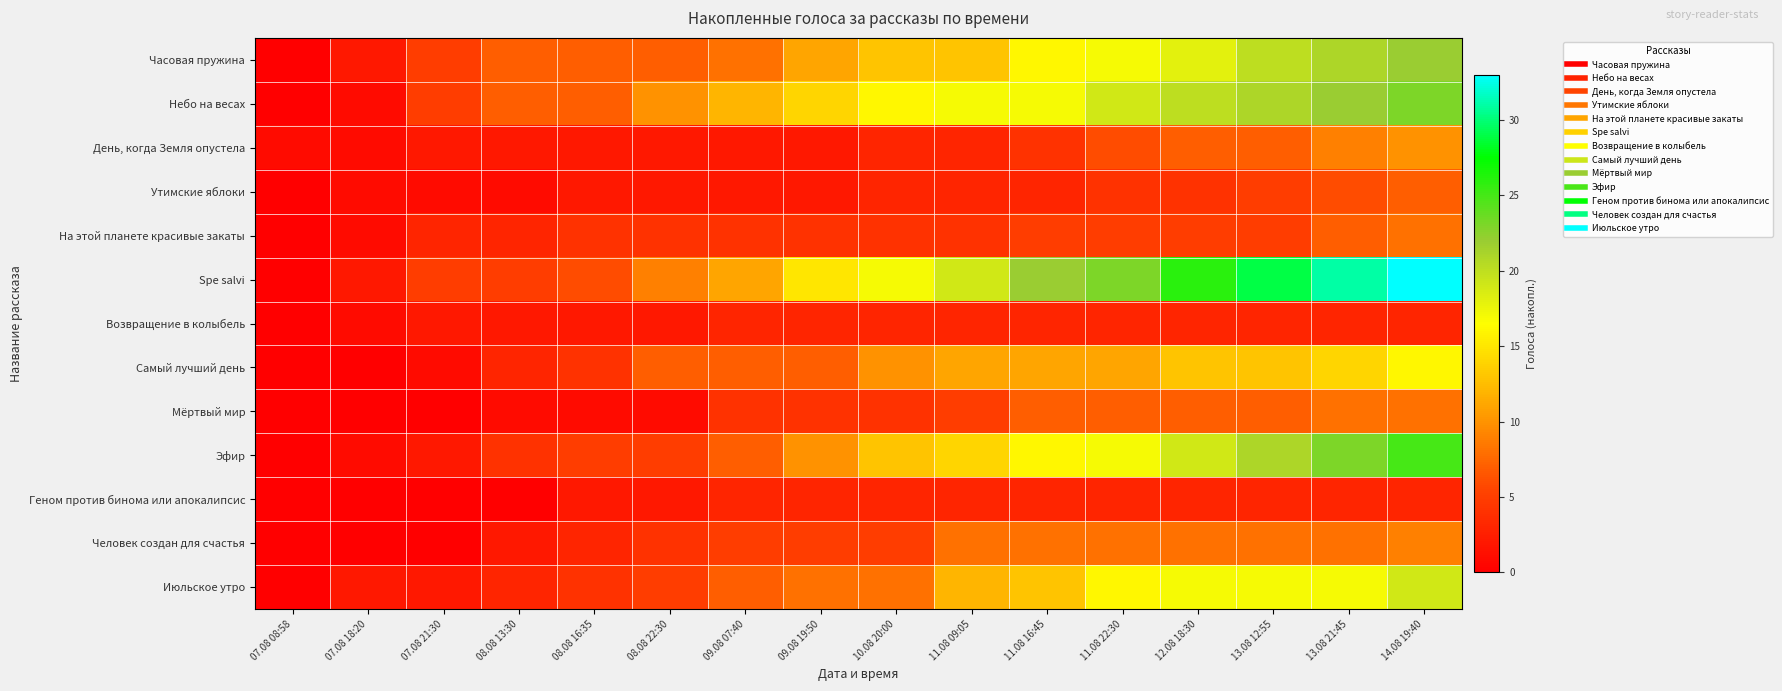

Which series changed the most between 08.08 22:30 and 12.08 18:30?

Spe salvi